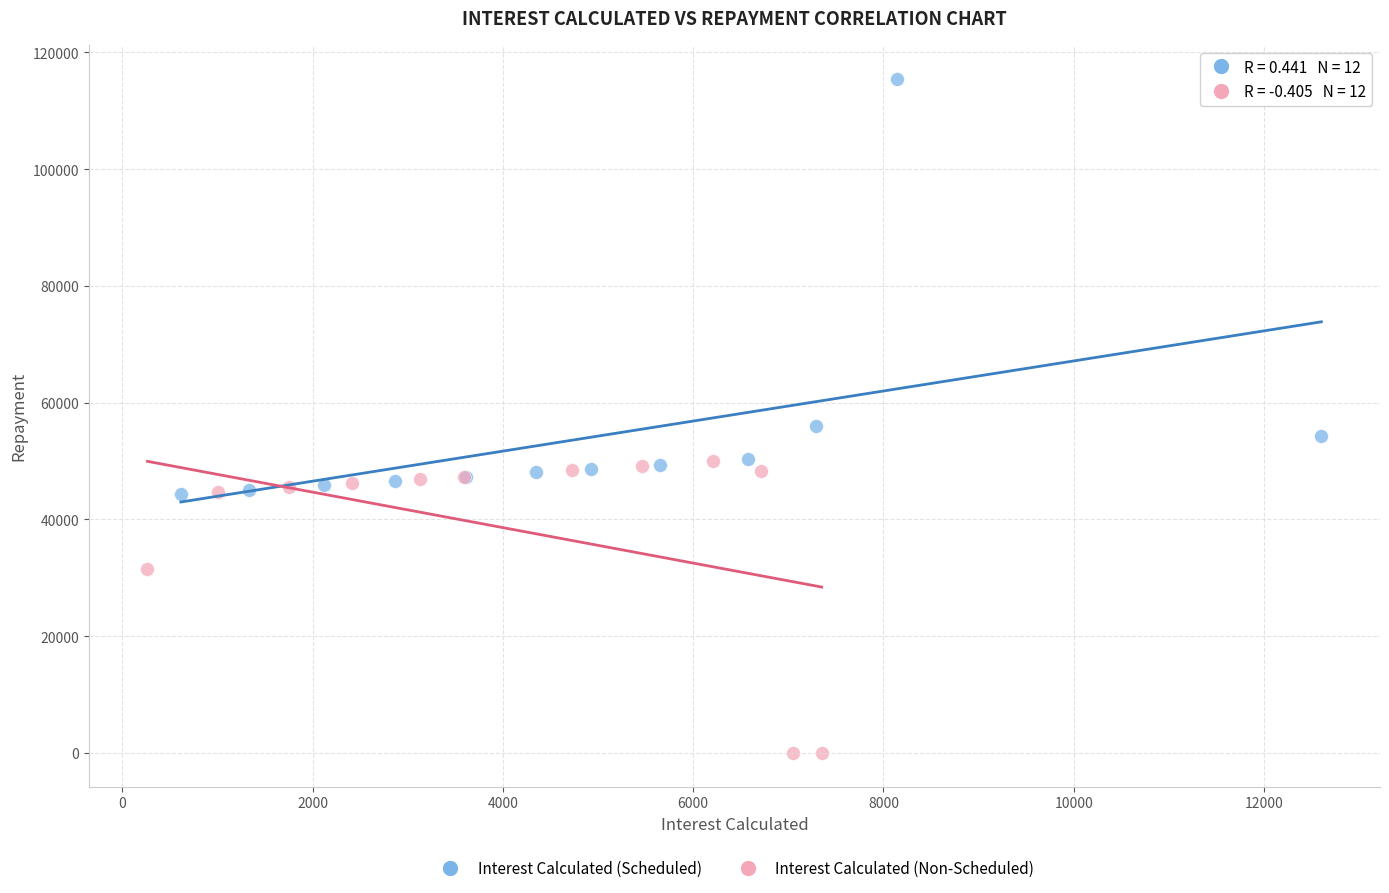

Which series reaches the minimum Y coordinate?

Interest Calculated (Non-Scheduled)